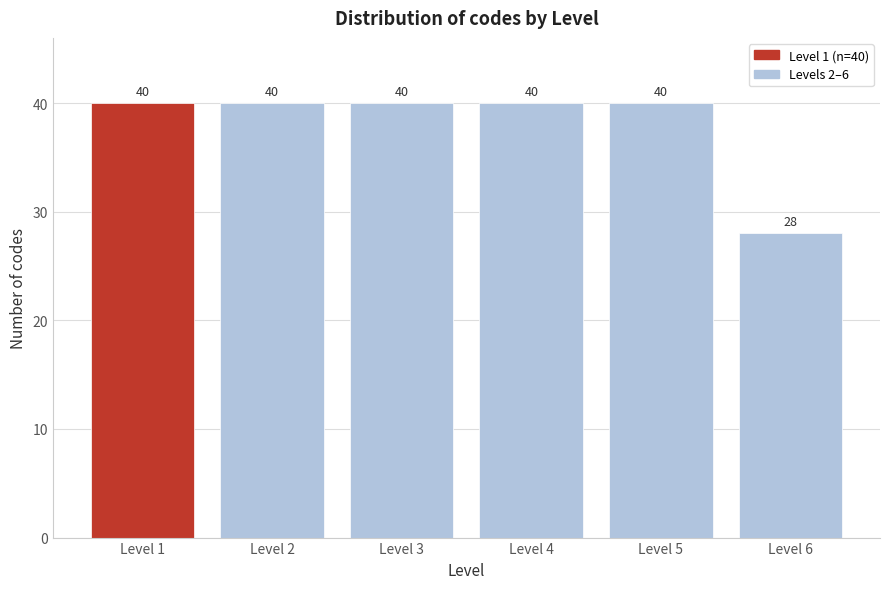

Reading left to right, extract all data points from this chart.

Level 1=40	Level 2=40	Level 3=40	Level 4=40	Level 5=40	Level 6=28